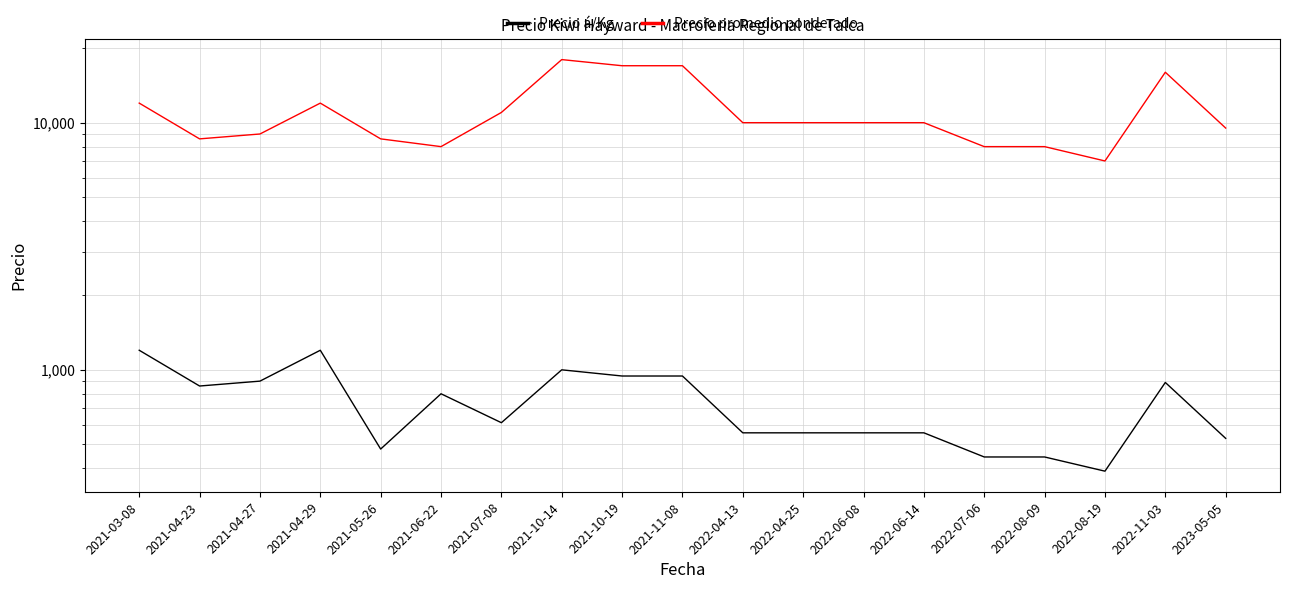

What is the value of the Precio promedio ponderado point at the 17th from the left?

7000